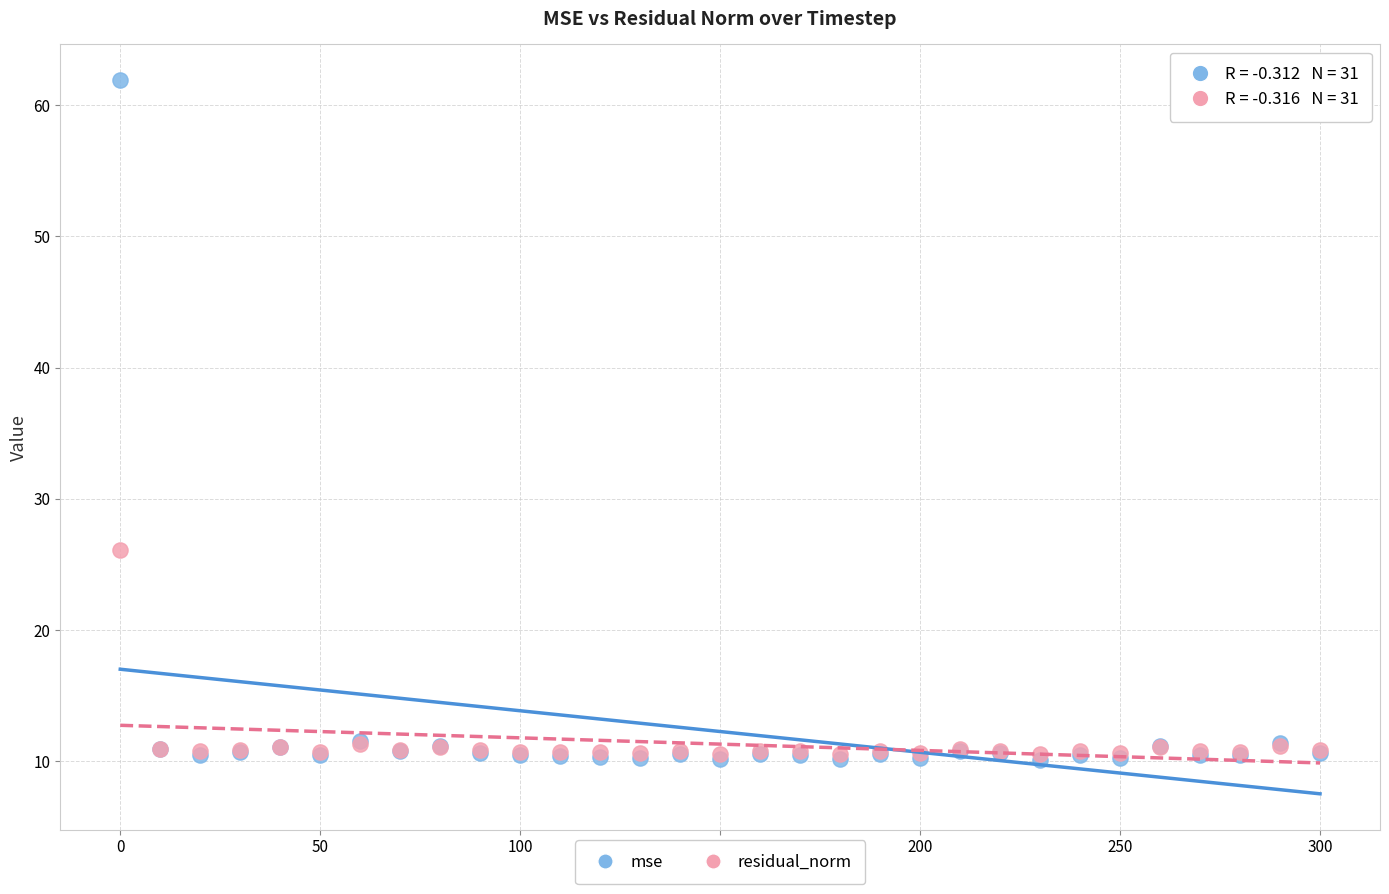

What are all the series names shown in the legend?

mse, residual_norm